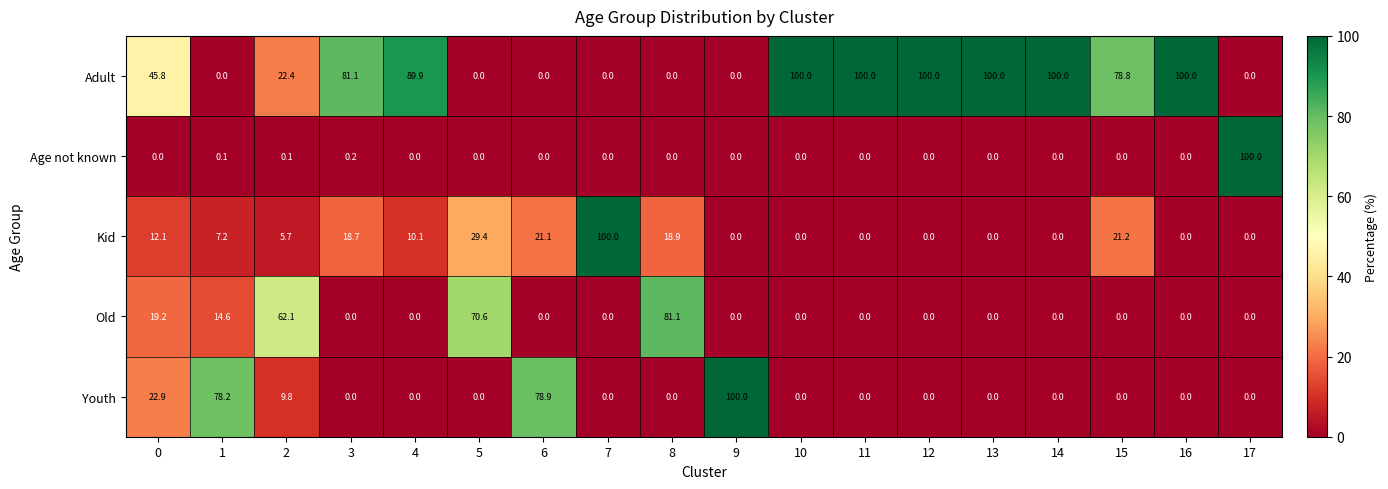

Which series has the largest total across all categories?

Adult